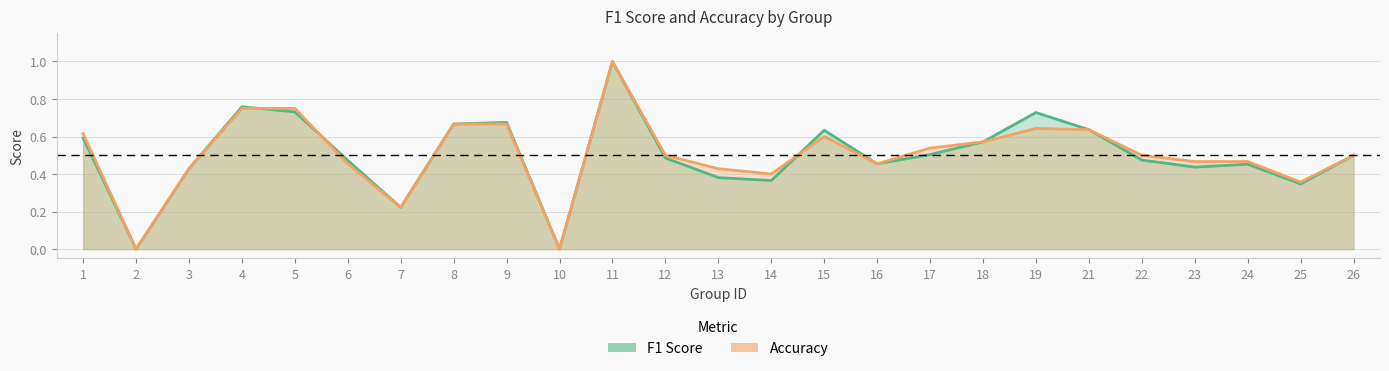

How many data points in f1 are above 0?

23